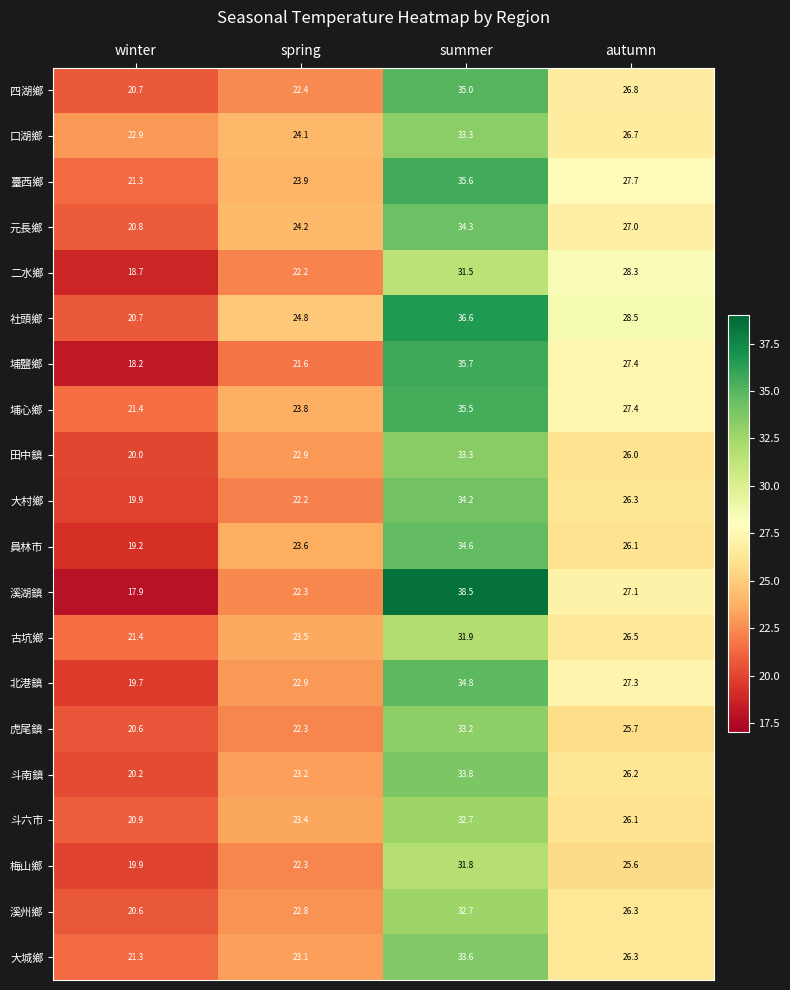

At which label is 大城鄉 closest to 27?

autumn